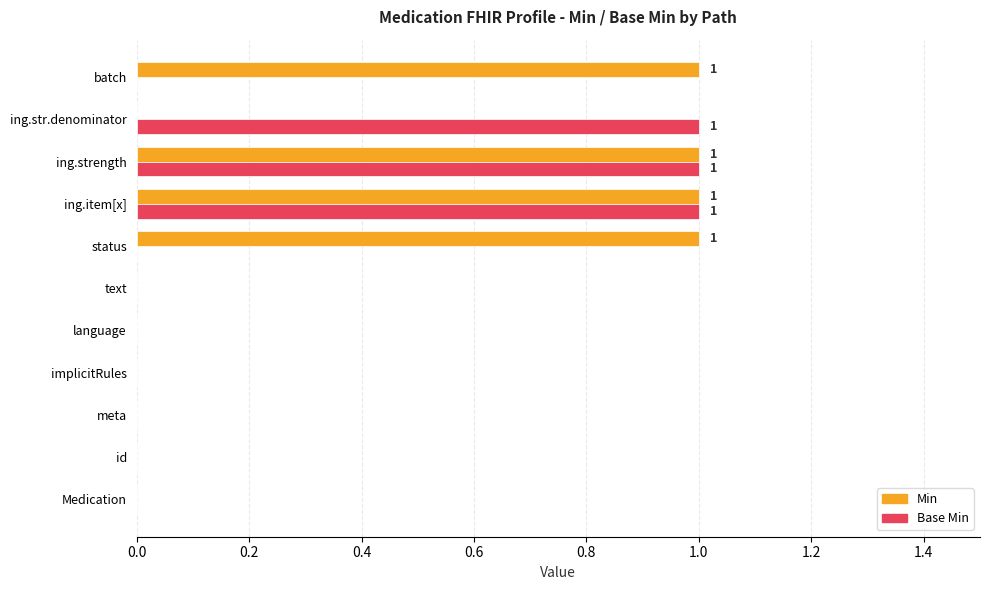

What is the sum of all Min values?

4